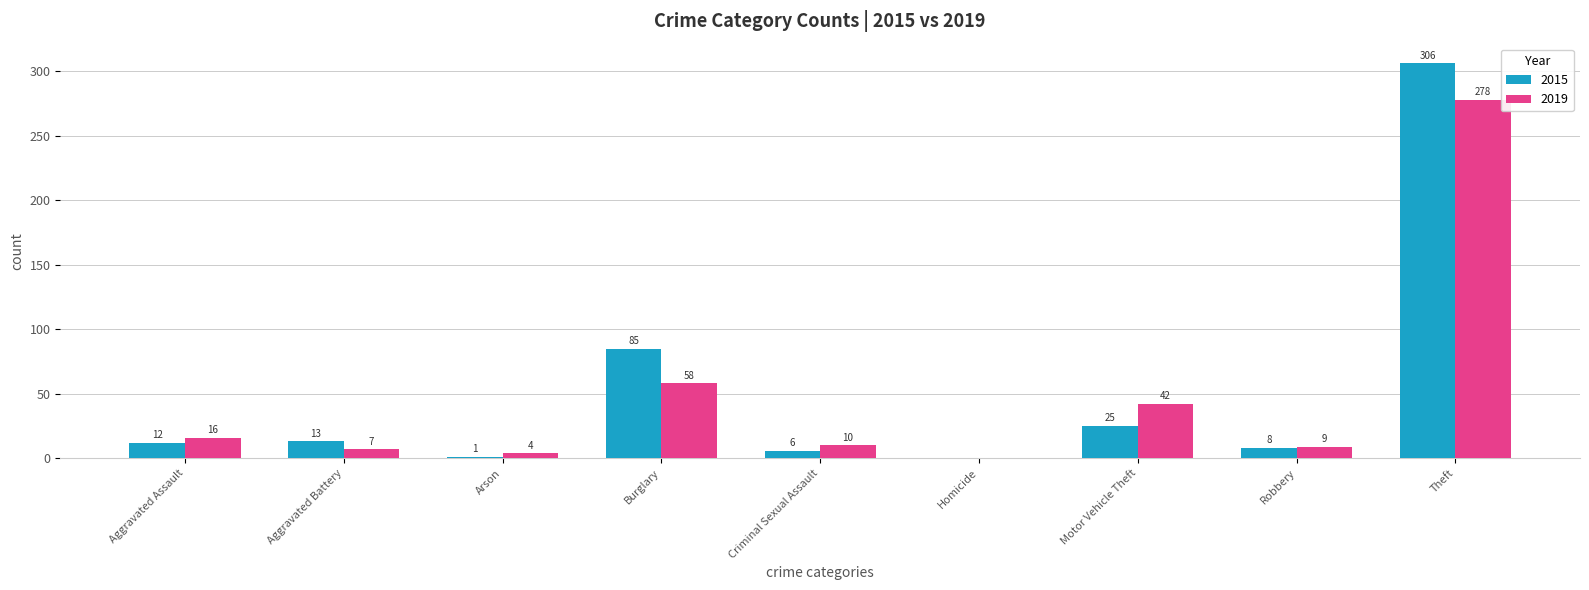

What is the spread (max minus min) of values at Theft?

28